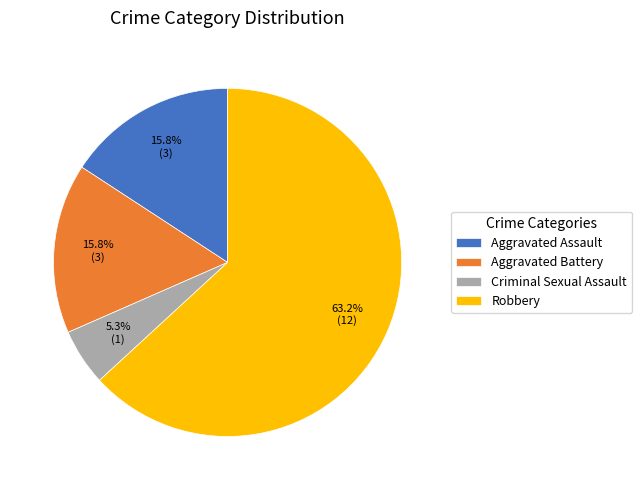

Between Aggravated Battery and Robbery, which is larger?

Robbery